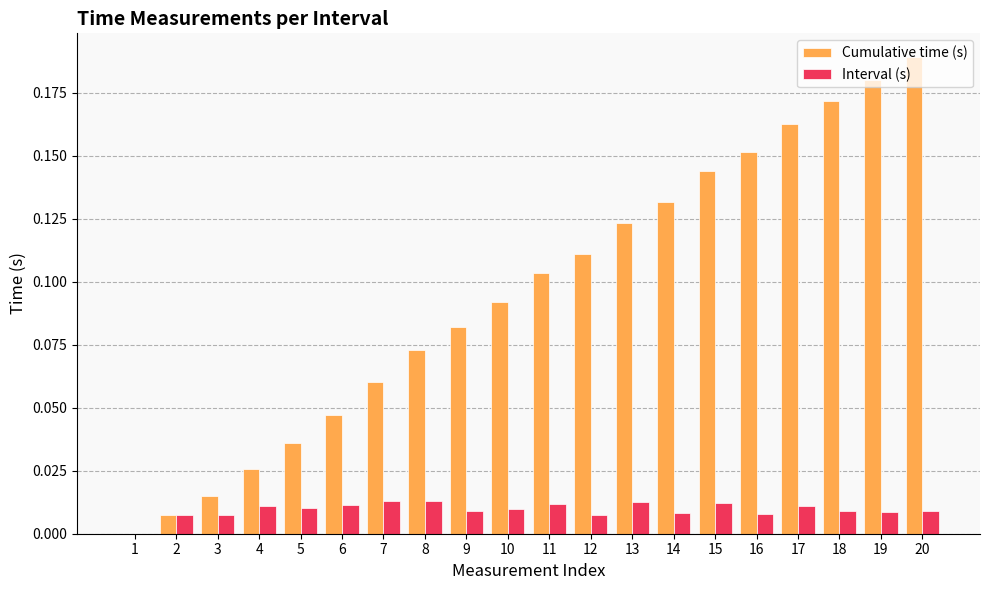

Is it true that Interval (s) equals 0.0 at 14?

True